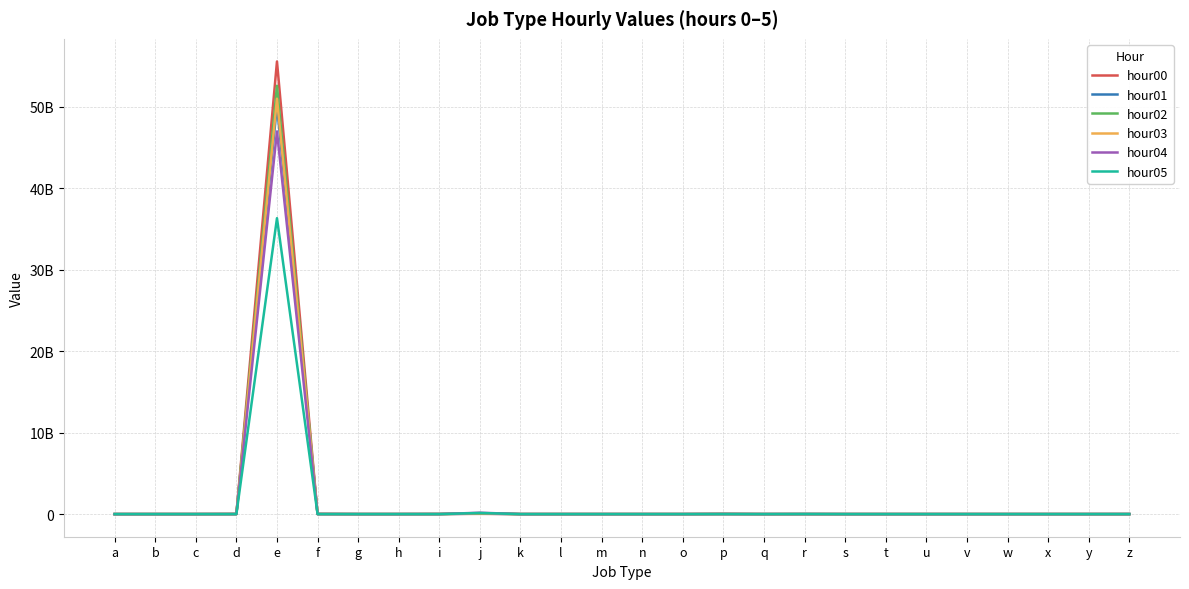

Is this an area chart (filled region under the line)?

No